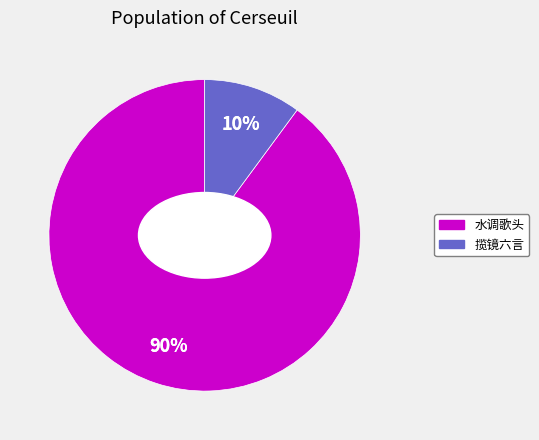

Is there a majority slice in this chart?

Yes